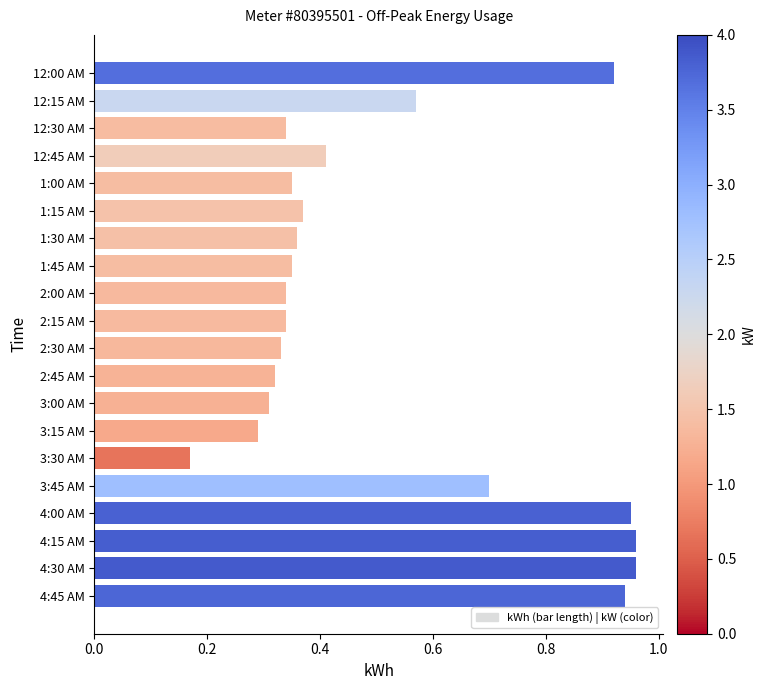

Does the chart contain any negative values?

No